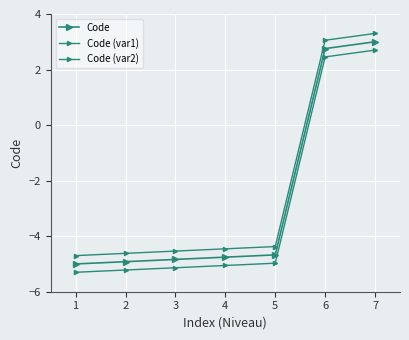

Is it true that Code (var2) equals 0.9 at 6?

False